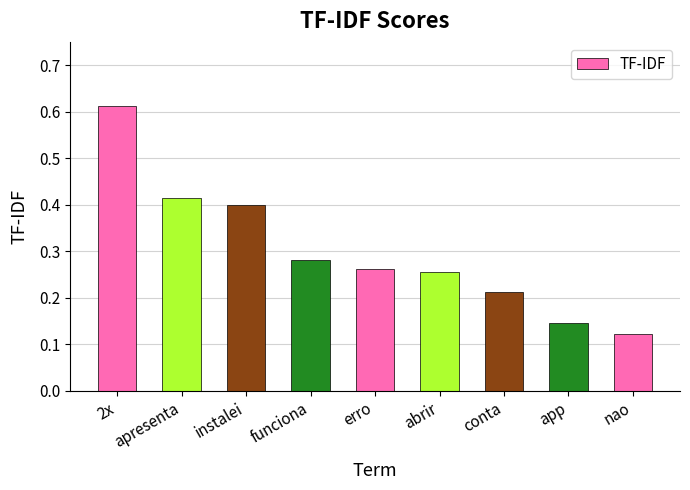

What is the sum of all values?

2.7